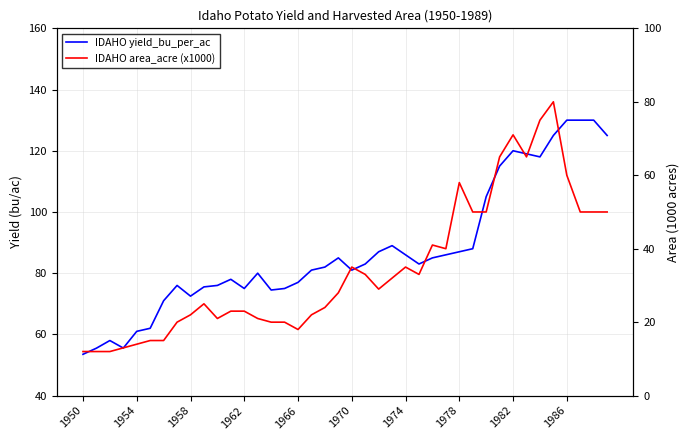

What are all the series names shown in the legend?

IDAHO yield_bu_per_ac, IDAHO area_acre (x1000)